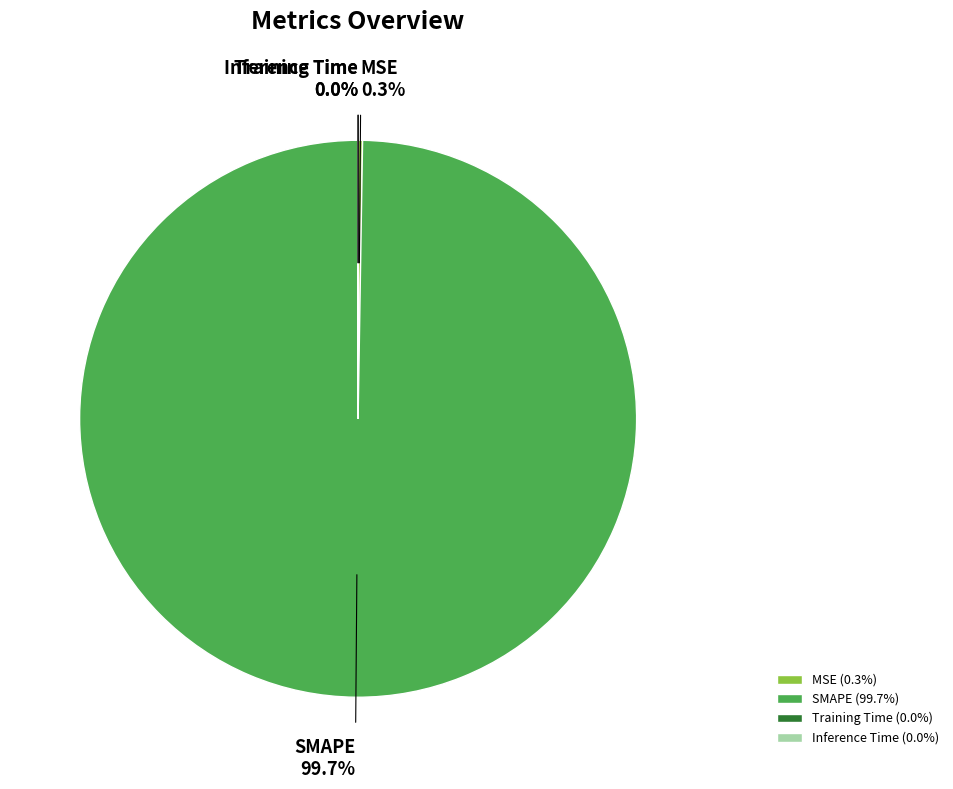

Which category accounts for the majority?

SMAPE